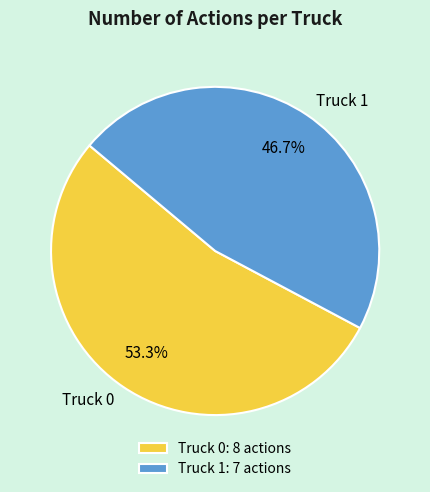

Approximately how many times larger is the value at Truck 1 compared to Truck 0?

0.9